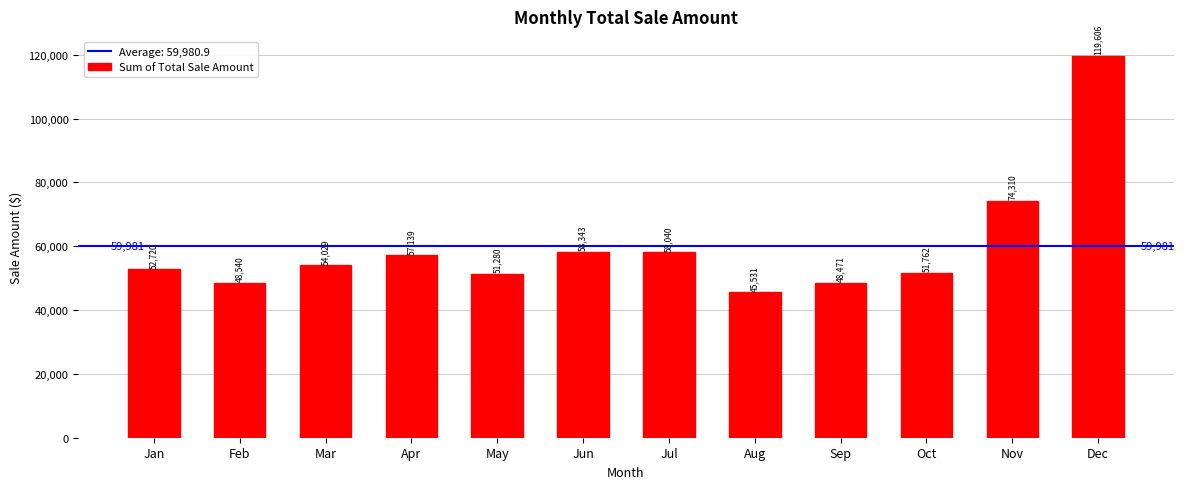

What is the change in value from Feb to Nov?

+25770.0